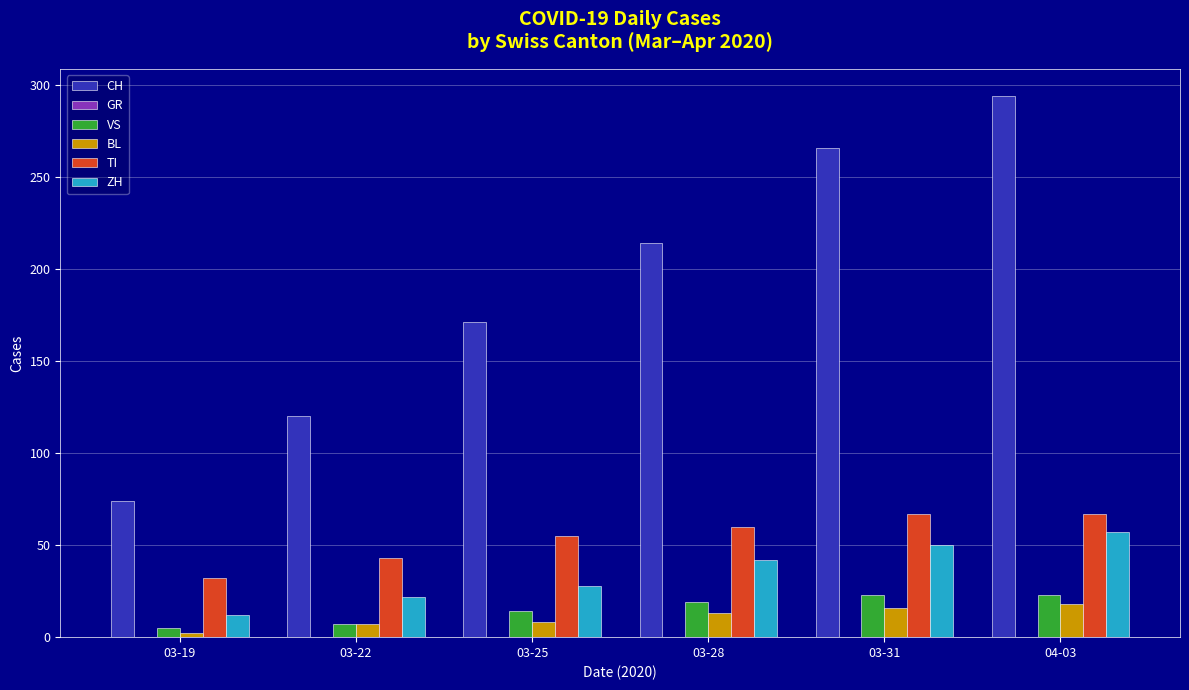

What is the sum of all CH values?

1139